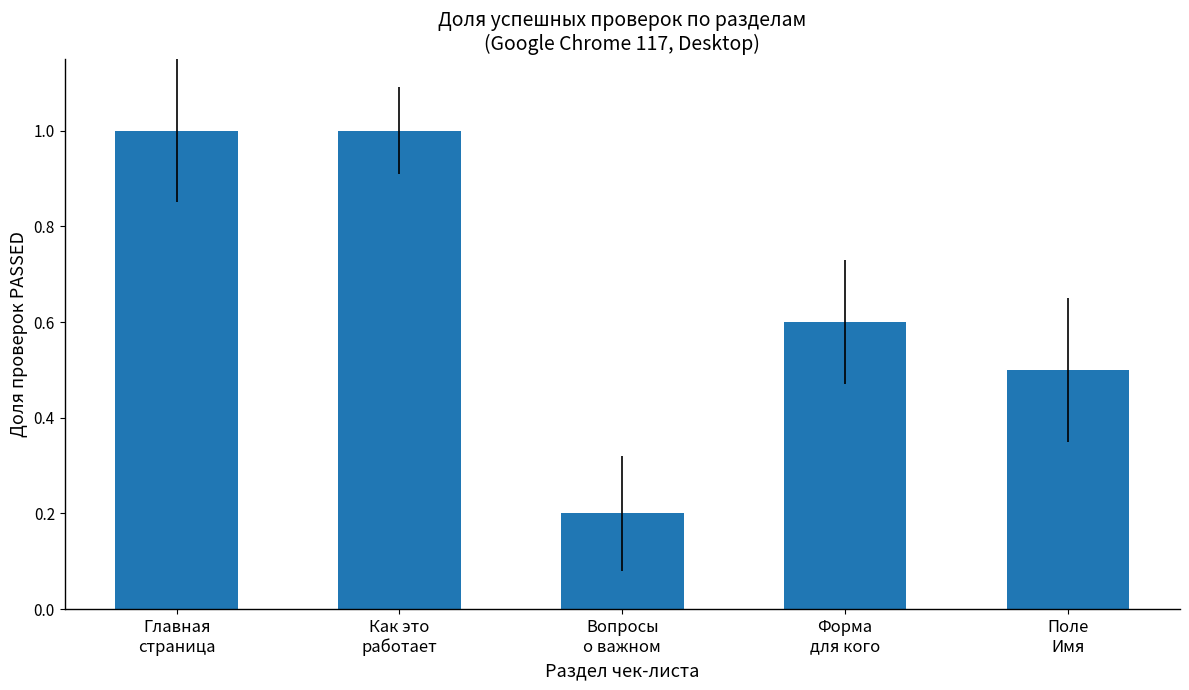

What is the change in value from Как это
работает to Поле
Имя?

-0.5